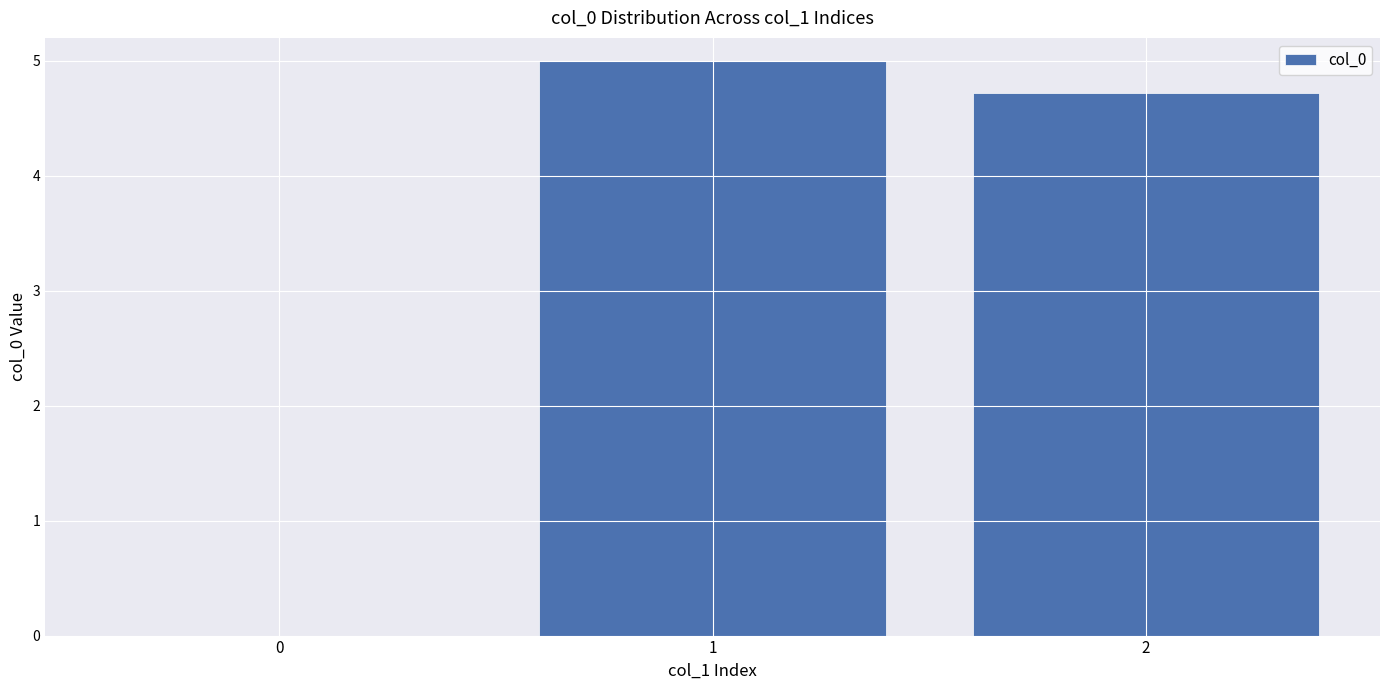

What is the difference between the values at 2 and 1?

0.3